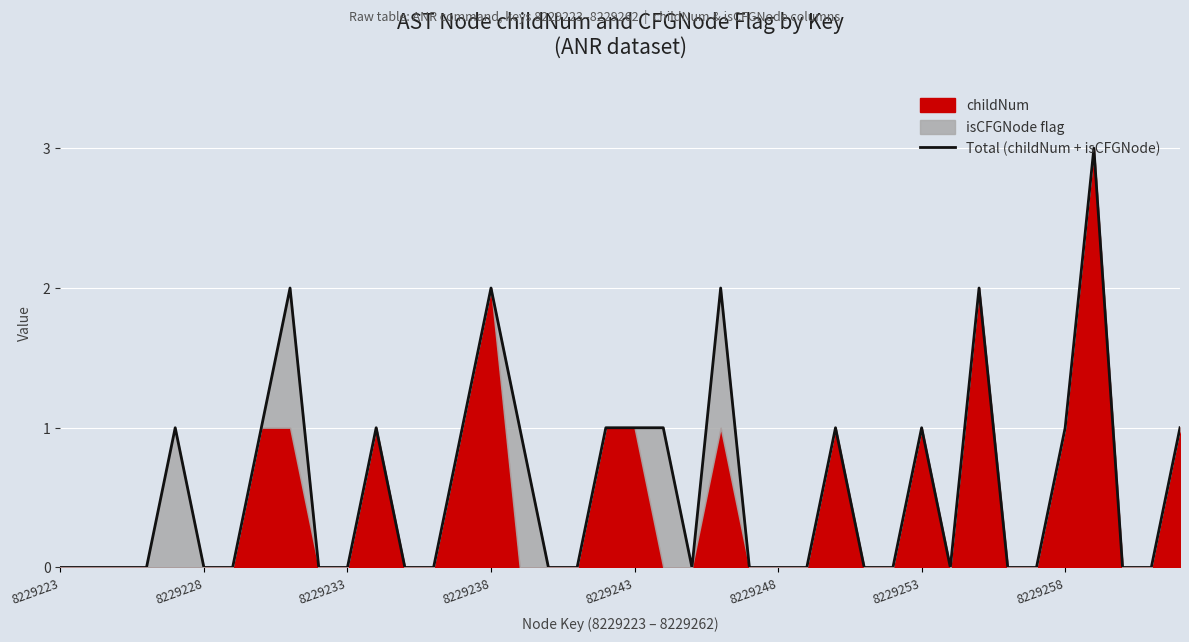

True or false: the data shows 1 at 16.

False